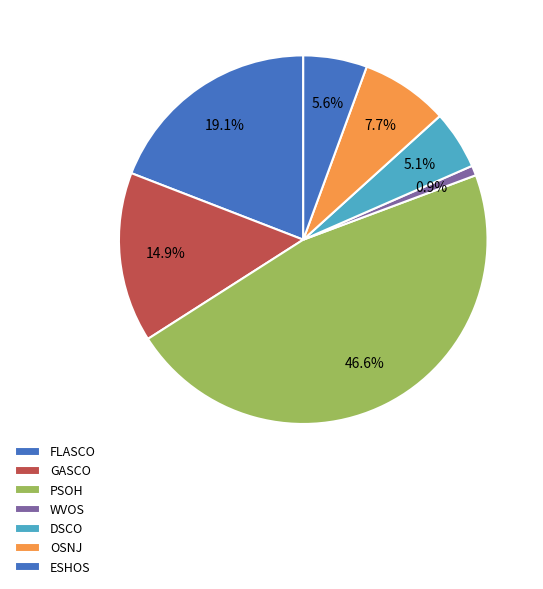

How many segments does this pie chart have?

7